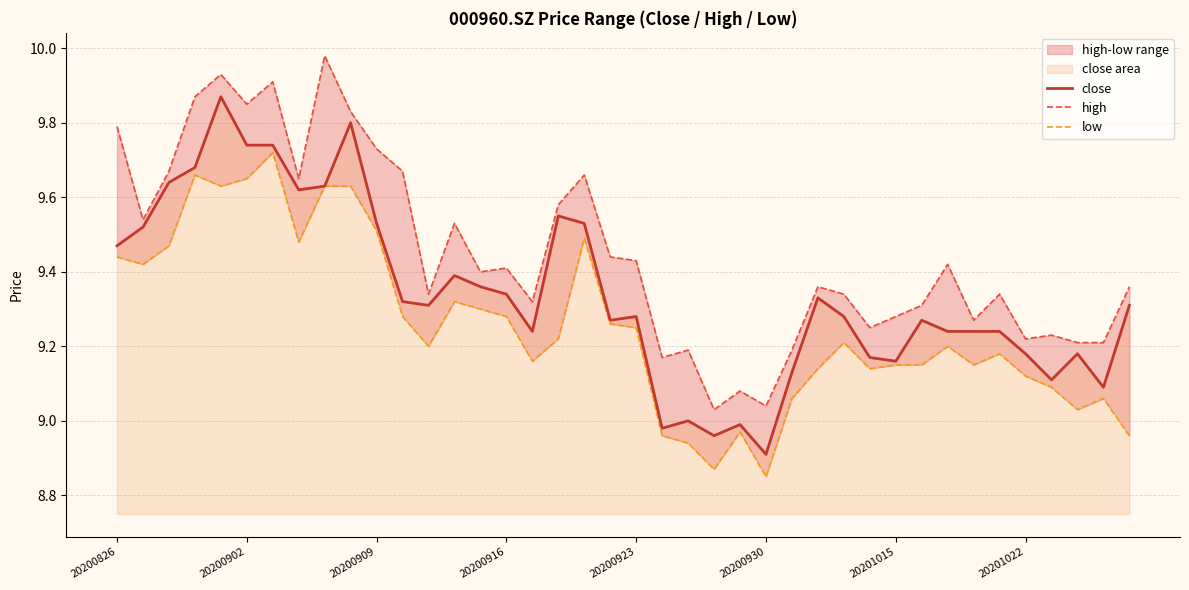

Is the value of low at 22 greater than the value of high at 31?

No